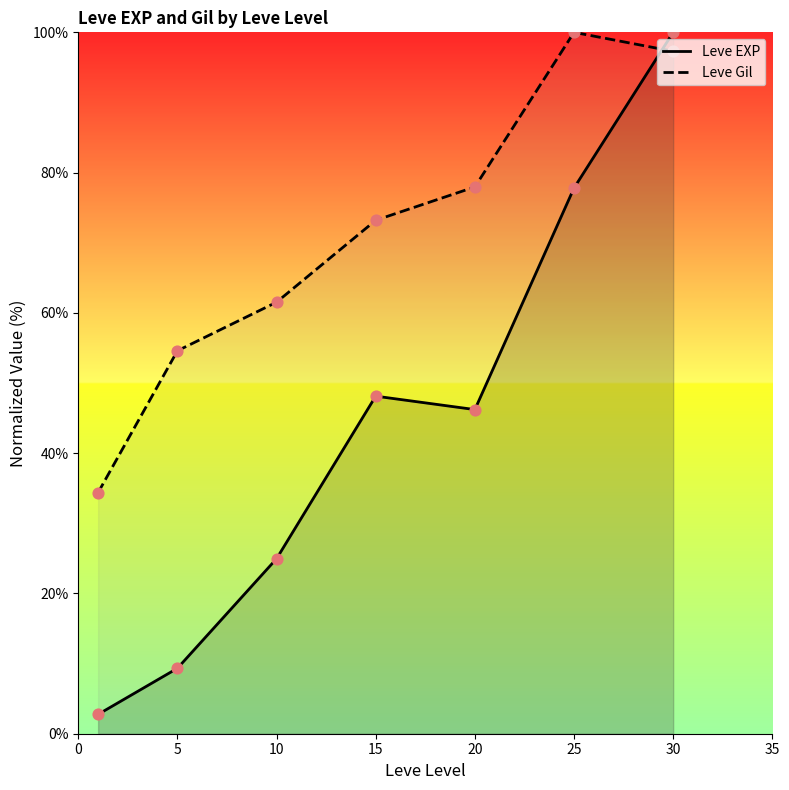

What is the total value across all series at 10?

86.5